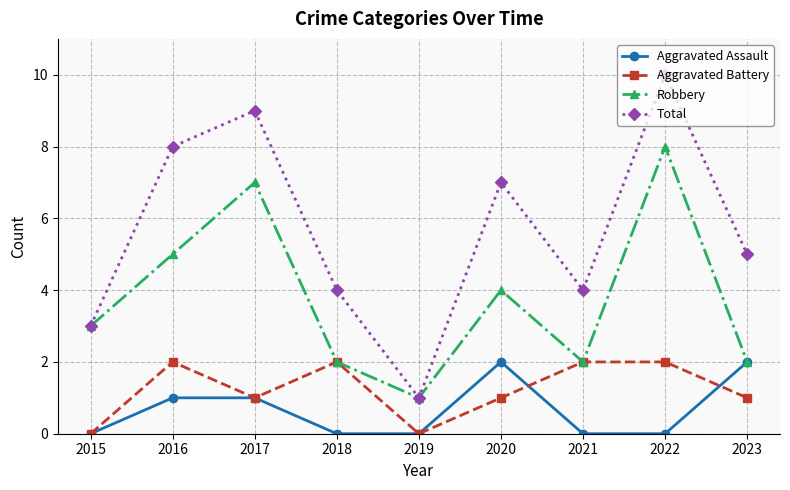

True or false: Total and Aggravated Assault cross at least once.

False